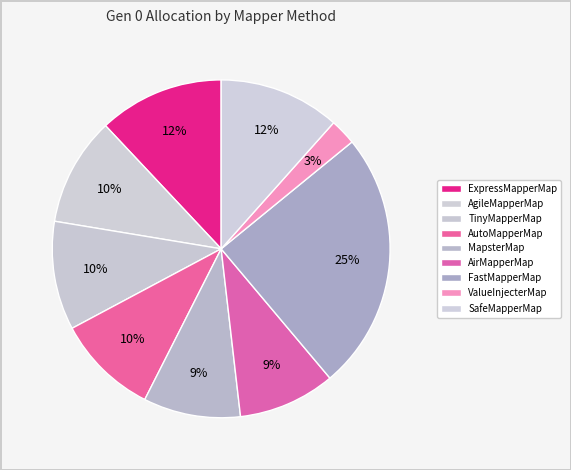

What is the largest slice in the pie chart?

FastMapperMap